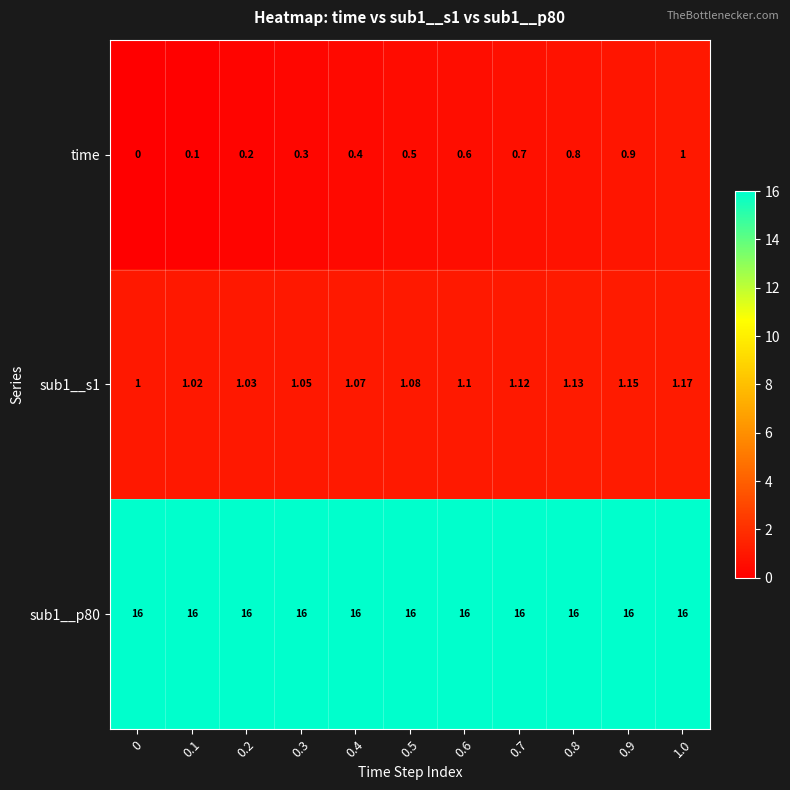

Which series has the largest range (max minus min)?

time